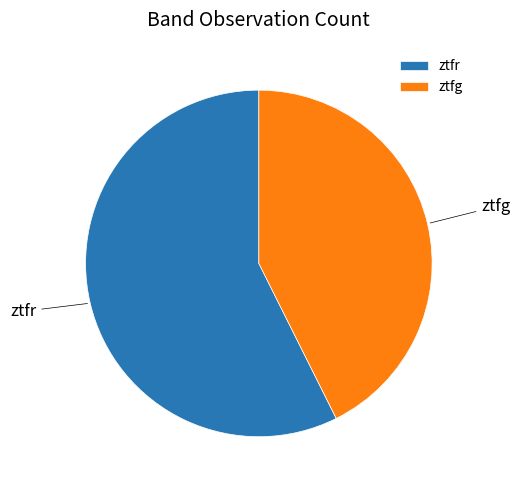

Do ztfr and ztfg together represent more than half of the pie?

Yes